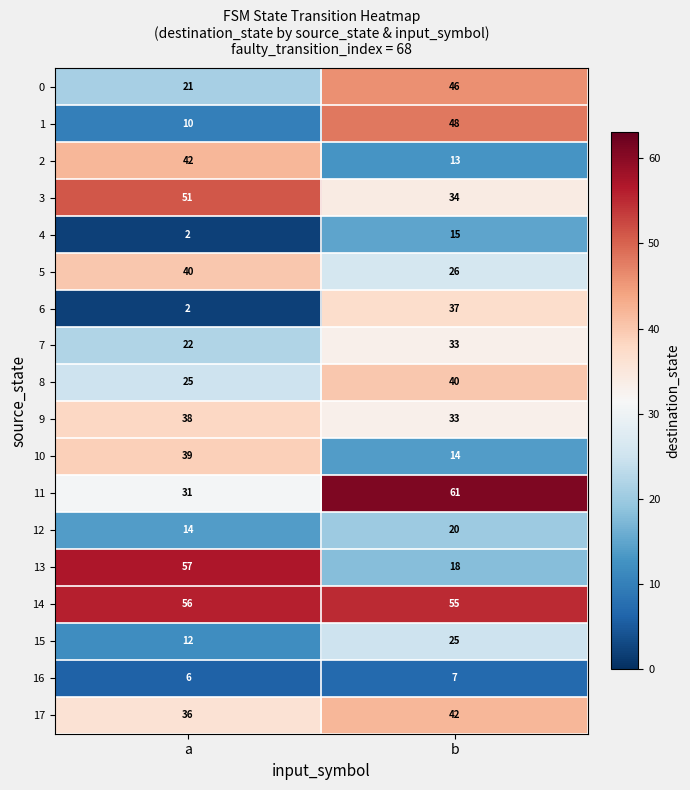

Which series changed the most between a and b?

13